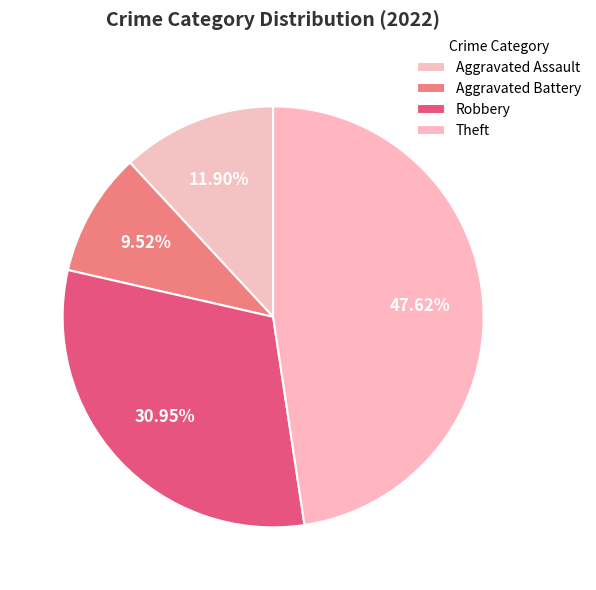

Which slice is the largest?

Theft